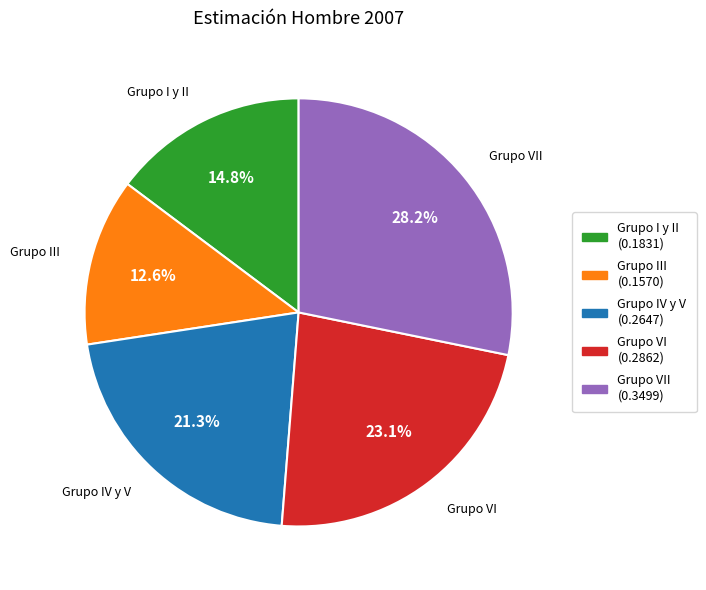

Is there a majority slice in this chart?

No